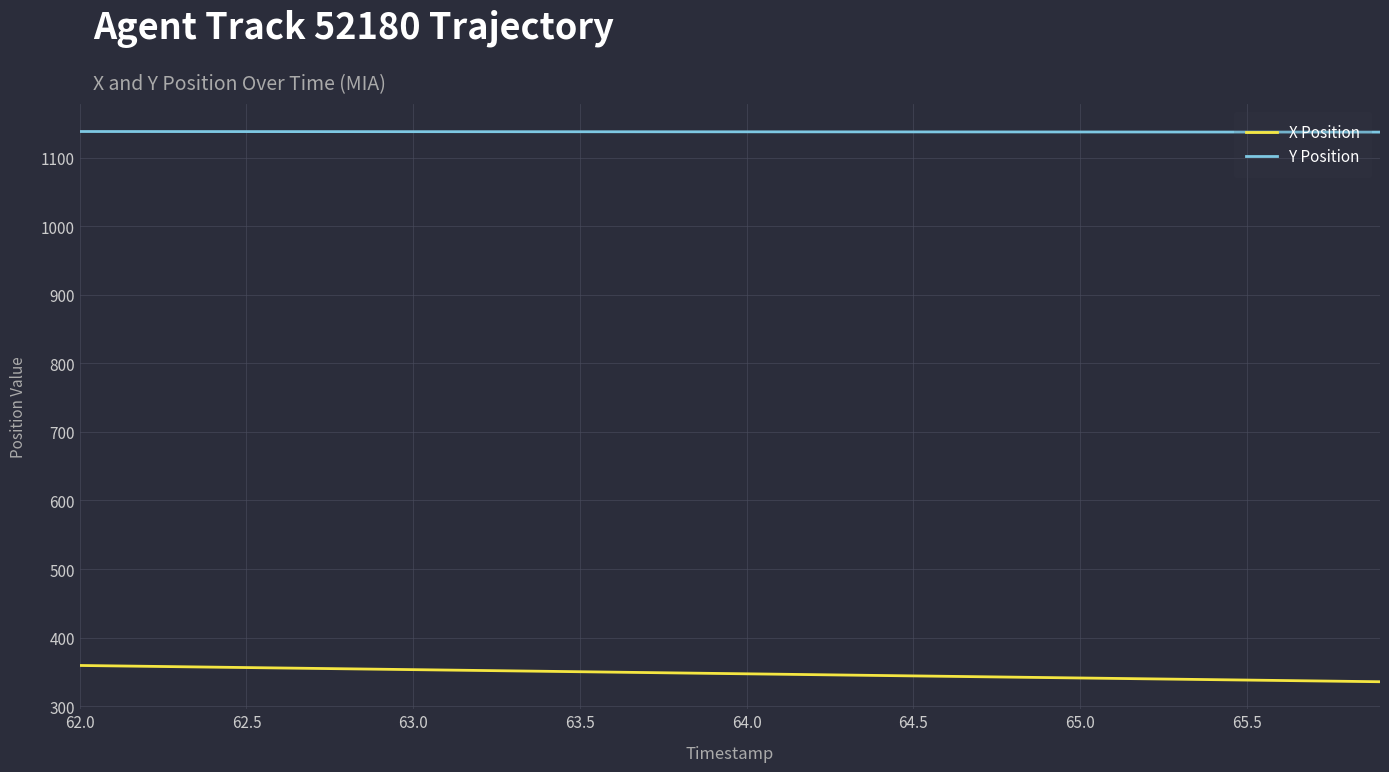

Which series has the largest total across all categories?

Y Position